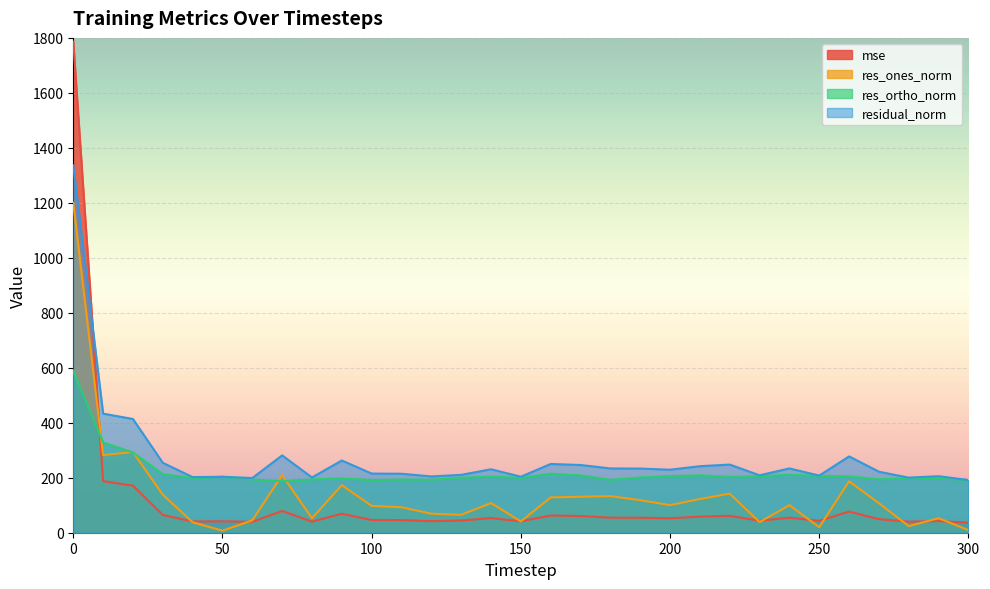

How many interior local peaks does the res_ortho_norm series have?

8